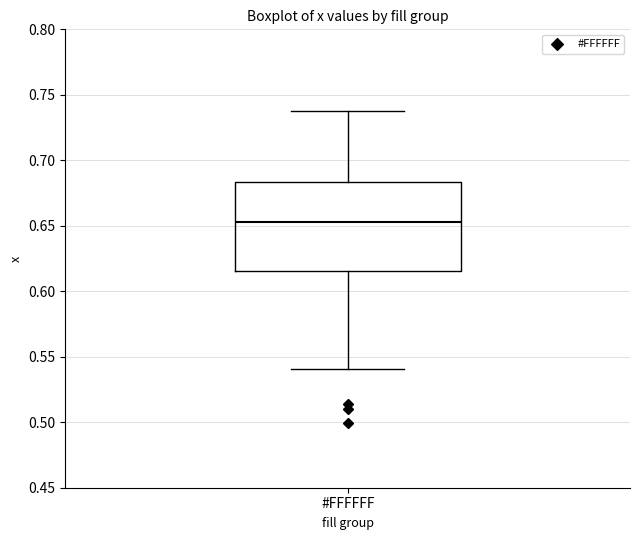

Where does the median line of the box for #FFFFFF sit on the y-axis? The values are not printed on the chart, so give them approximately, as read against the axis.

0.655